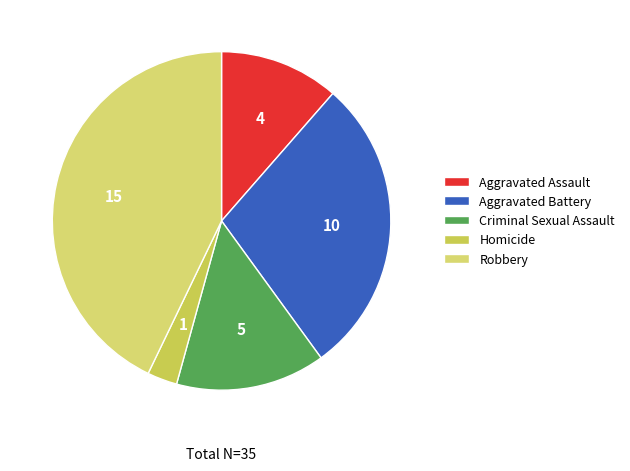

Does any single category account for the majority?

No